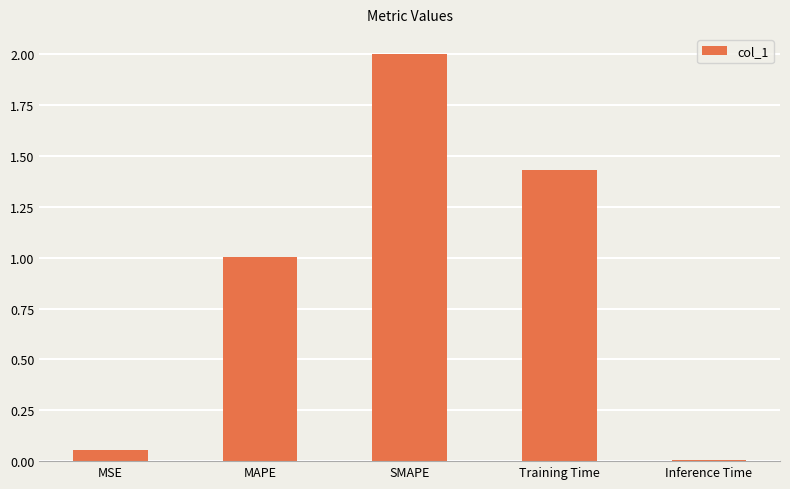

What is the label of the 3rd bar from the right?

SMAPE